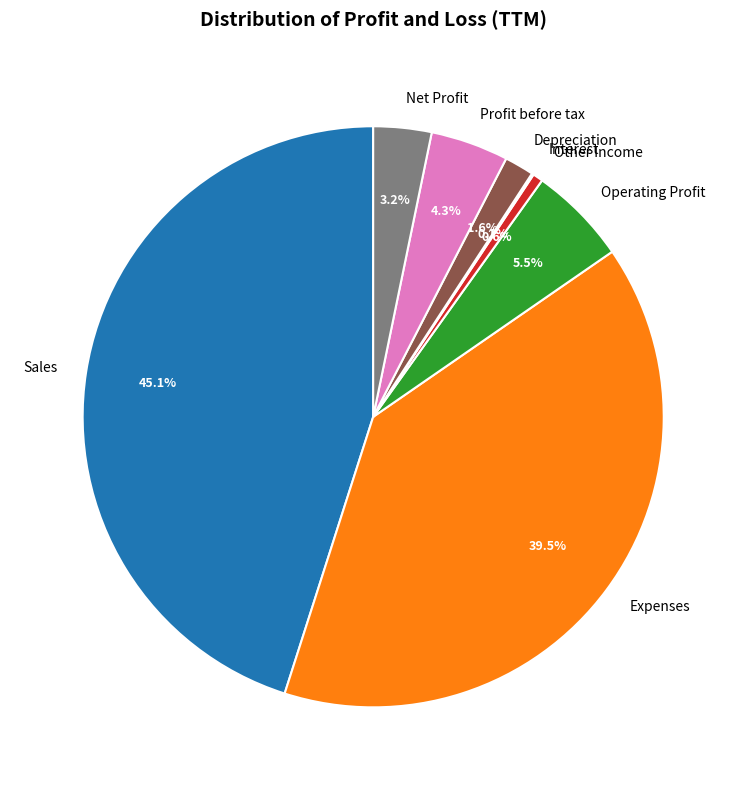

Does Depreciation represent more than half of the total?

No